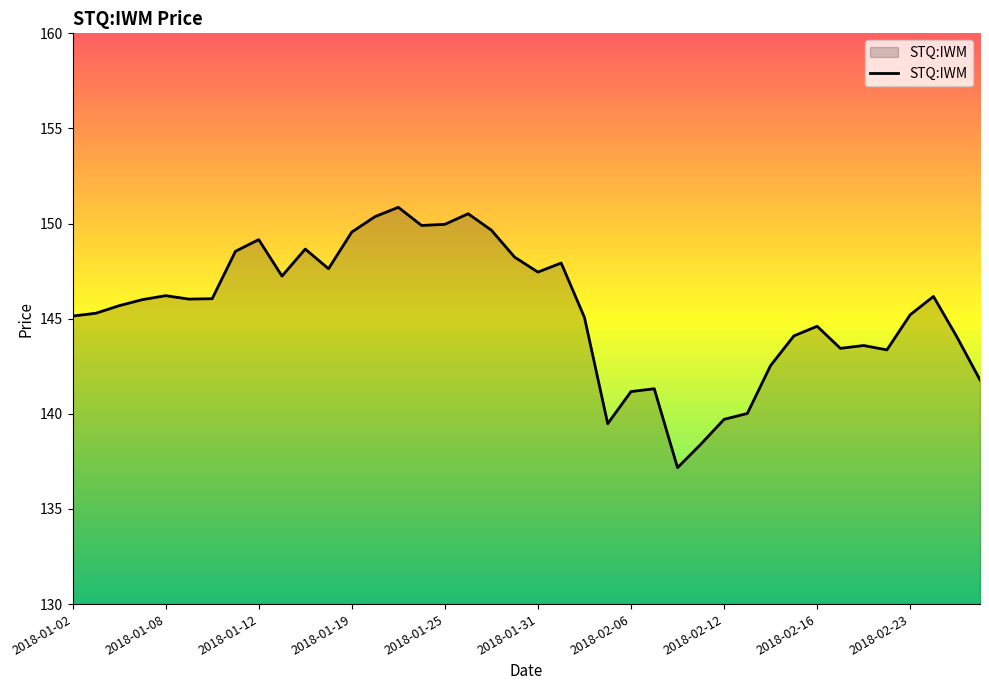

What is the difference between the maximum and minimum values?

13.7